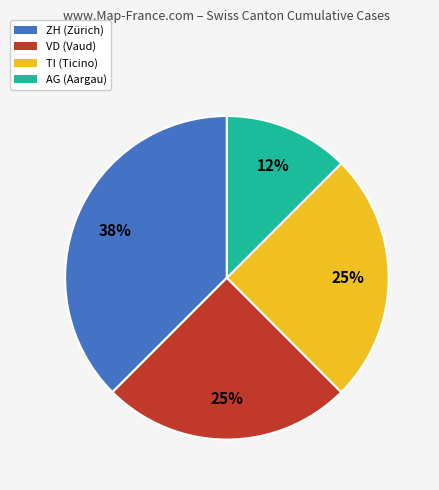

To the nearest percent, what is the average slice percentage?

25%